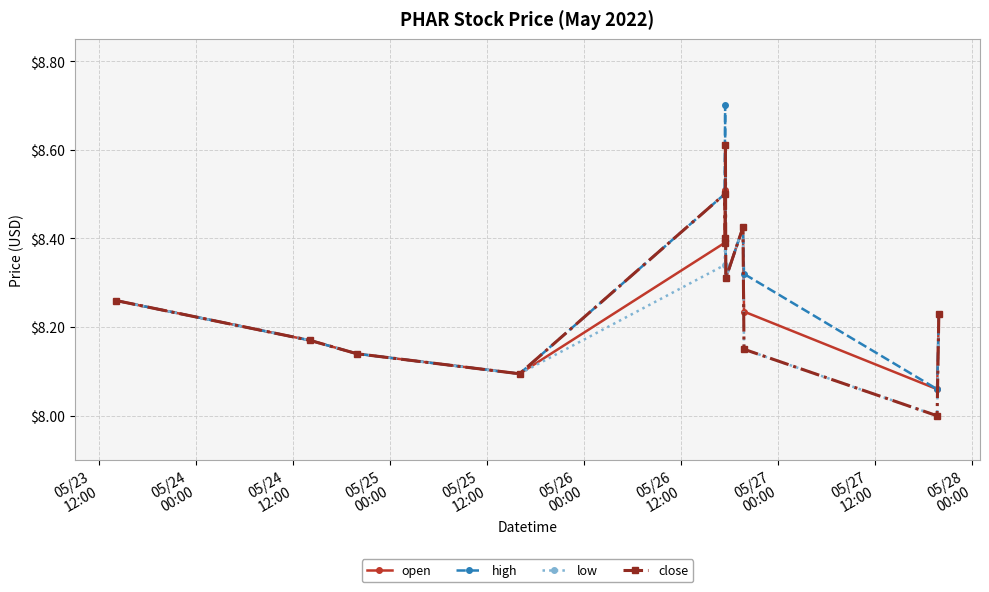

True or false: high has more than 1 points higher than both neighbors.

True